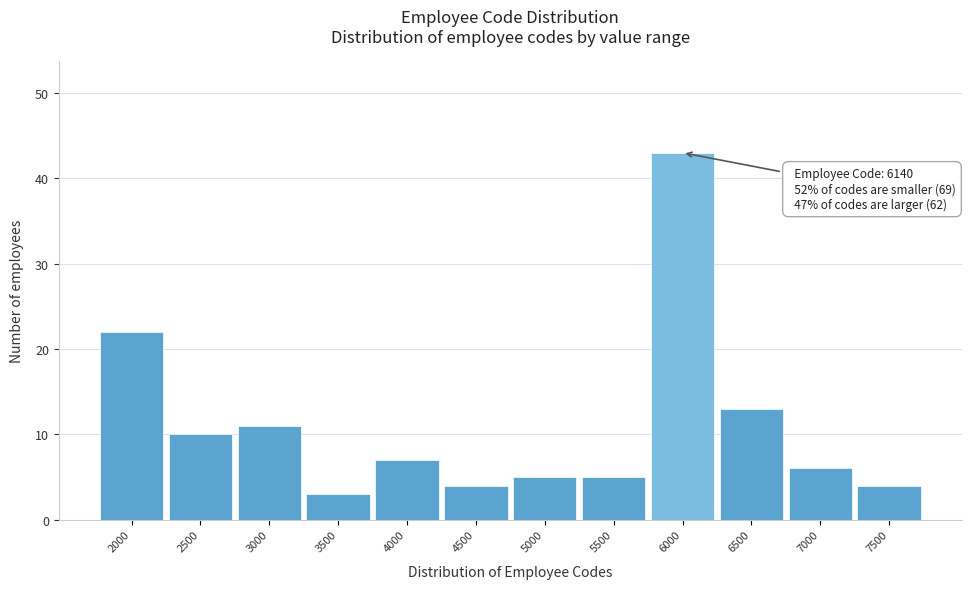

Reading left to right, transcribe all the data shown in this chart.

22	10	11	3	7	4	5	5	43	13	6	4